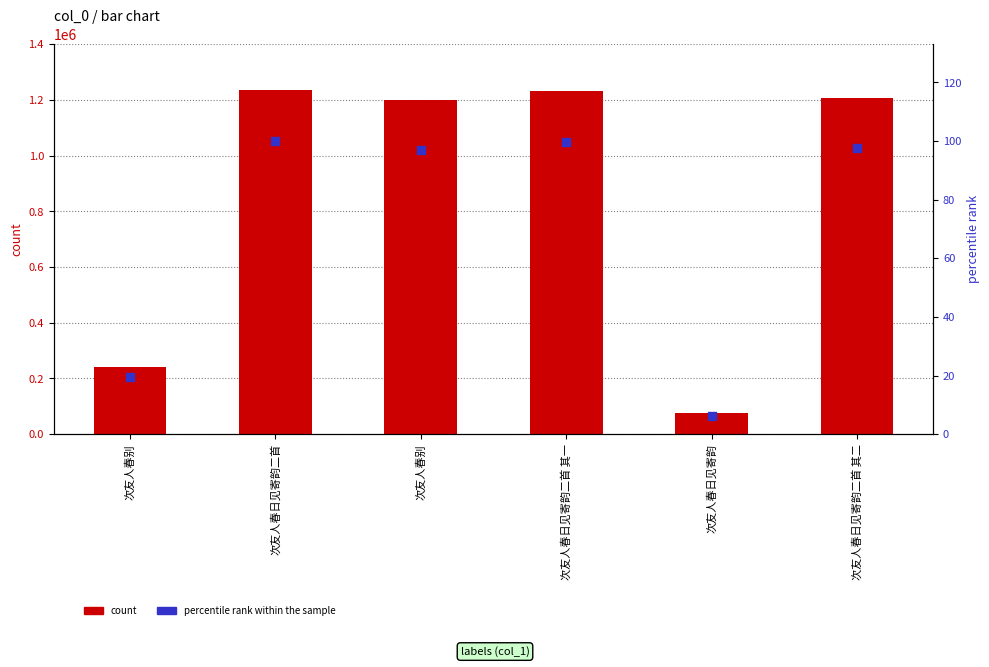

Is the value of percentile rank within the sample at 次友人春日见寄韵 greater than the value of count at 次友人春别?

No